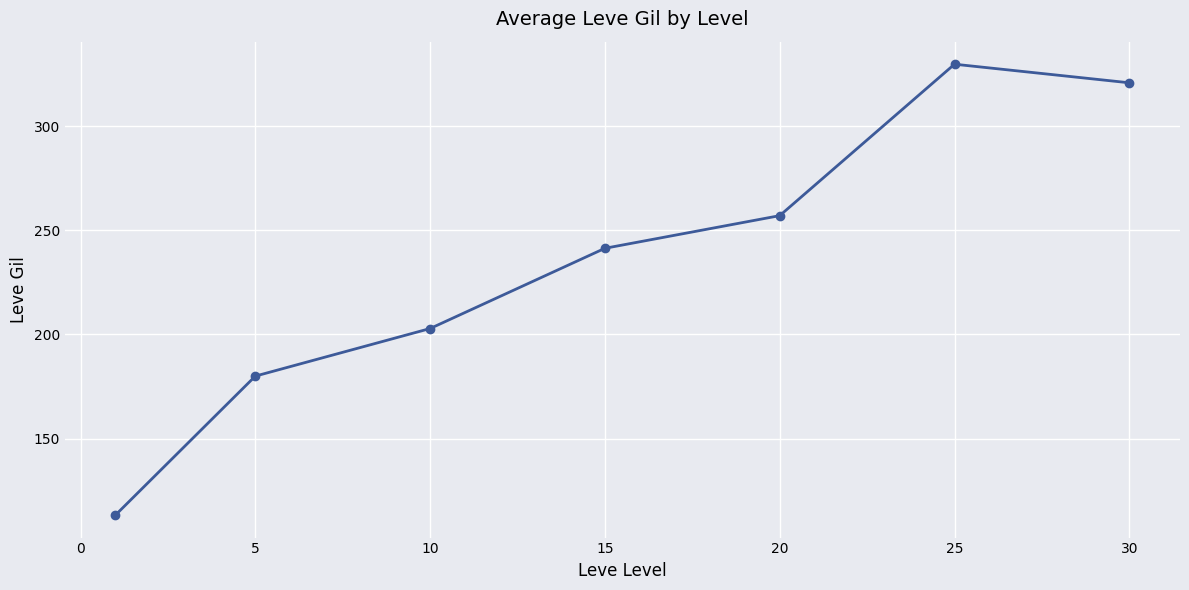

Reading left to right, transcribe all the data shown in this chart.

113.3	180.0	202.8	241.3	257.0	329.7	320.8